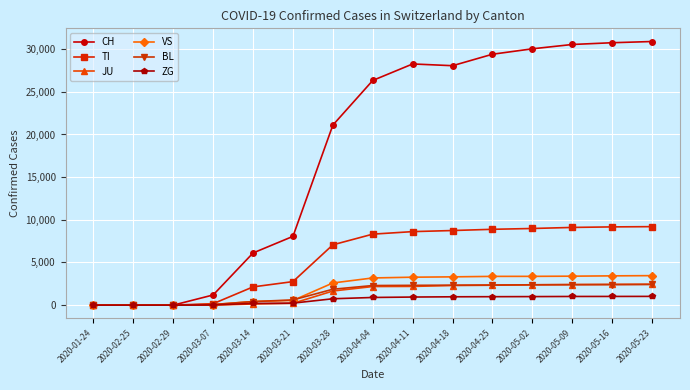

The value of VS at 2020-01-24 is -2265. True or false?

False